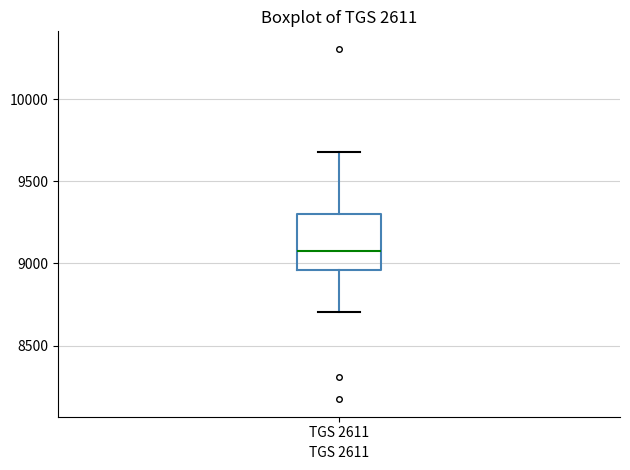

Transcribe this box plot: give where the median line is, the range the box spans, and where the two whiskers end, as read against the y-axis. The values are not printed on the chart, so give them approximately, as read against the axis.

median 9100, box 8950 to 9300, whiskers 8700 to 9700